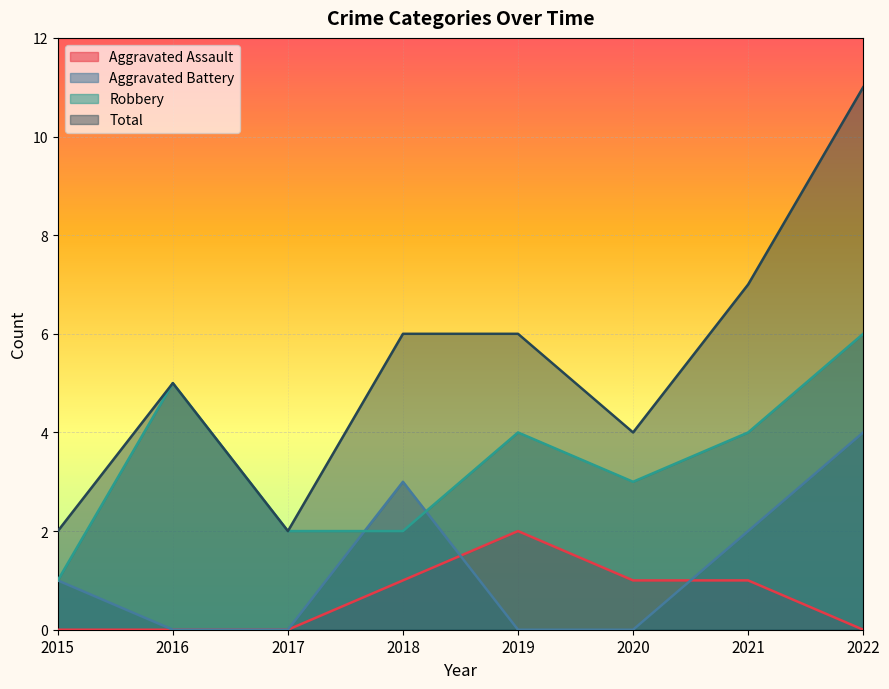

Which category has the highest value in the Total series?

2022